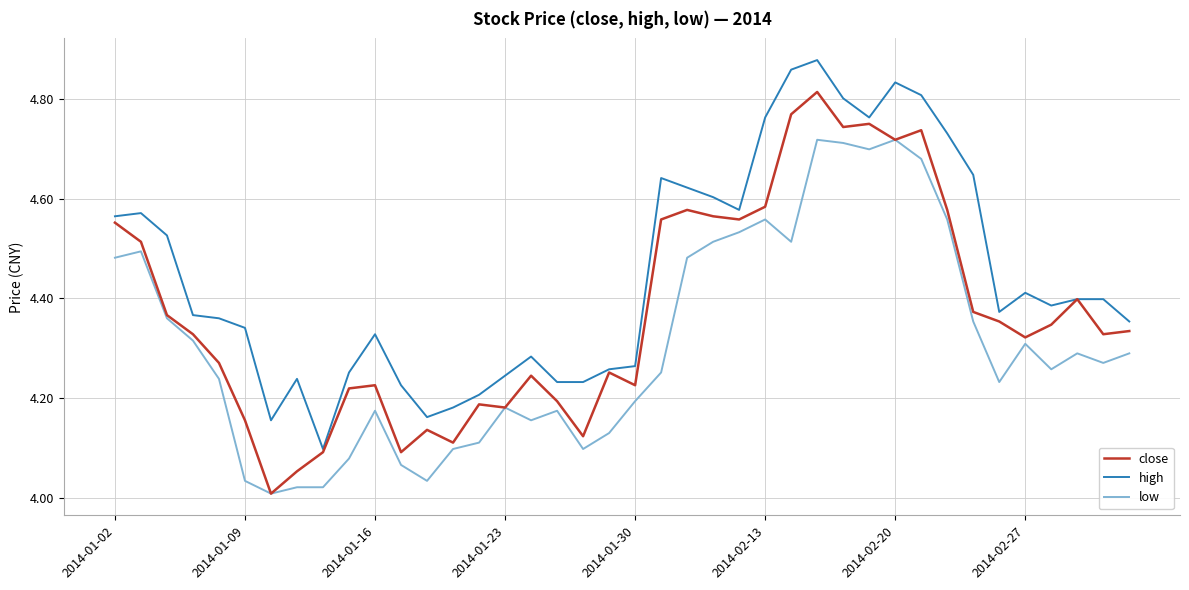

Which series has the largest total across all categories?

high